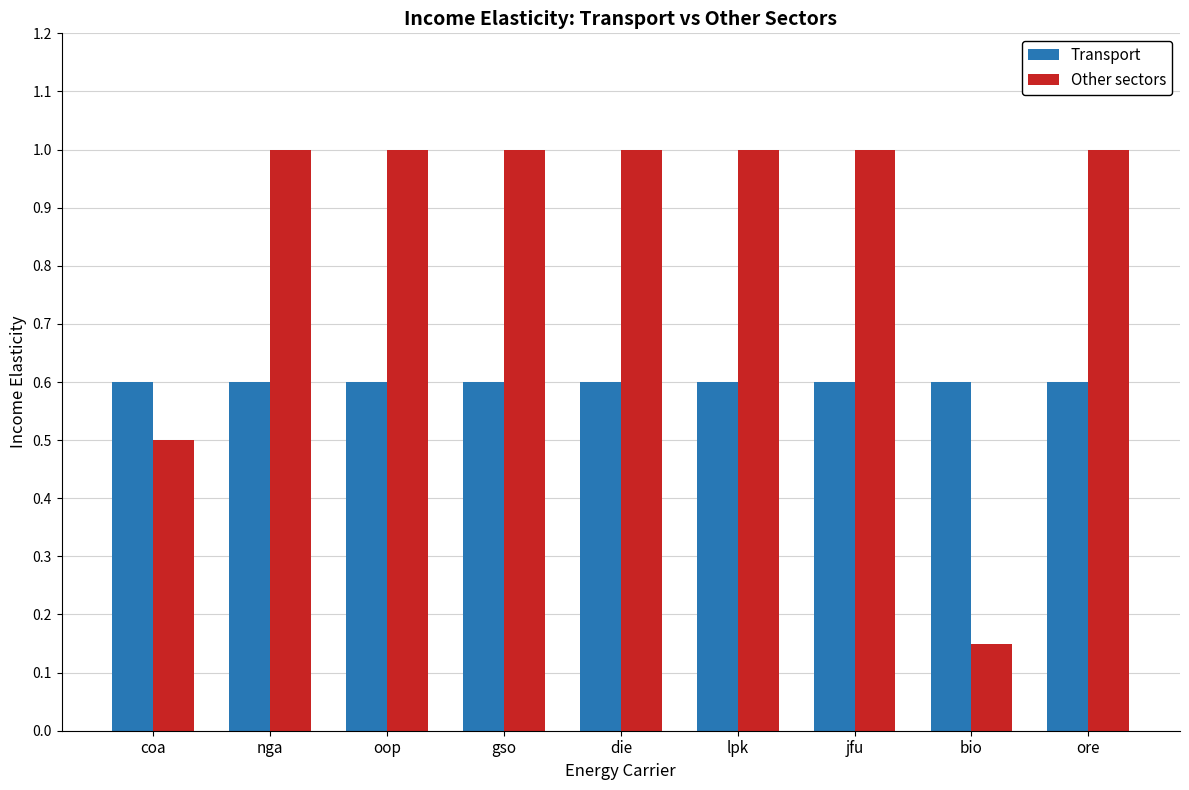

What is the total value across all series at jfu?

1.6